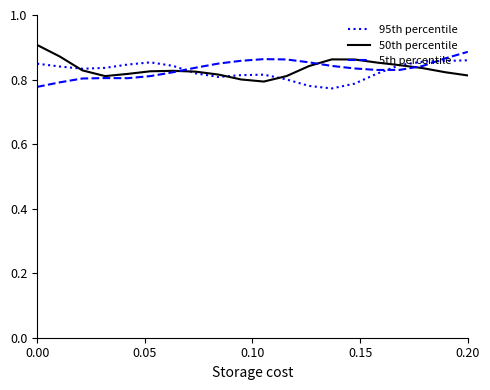

Is it true that 50th percentile equals 0.9 at 0.00?

True